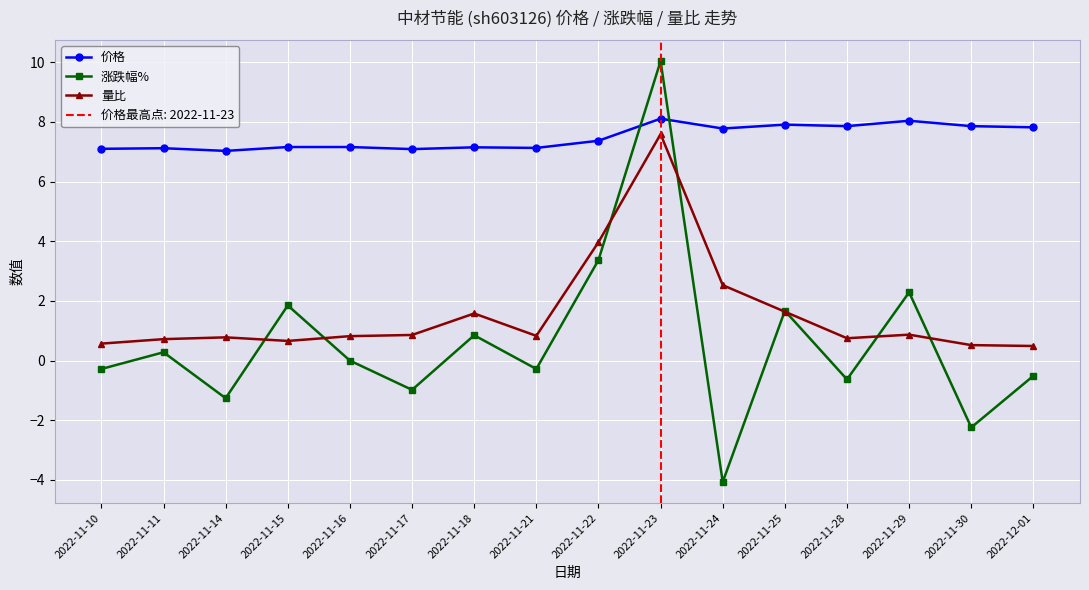

Count the number of data series in this chart.

3